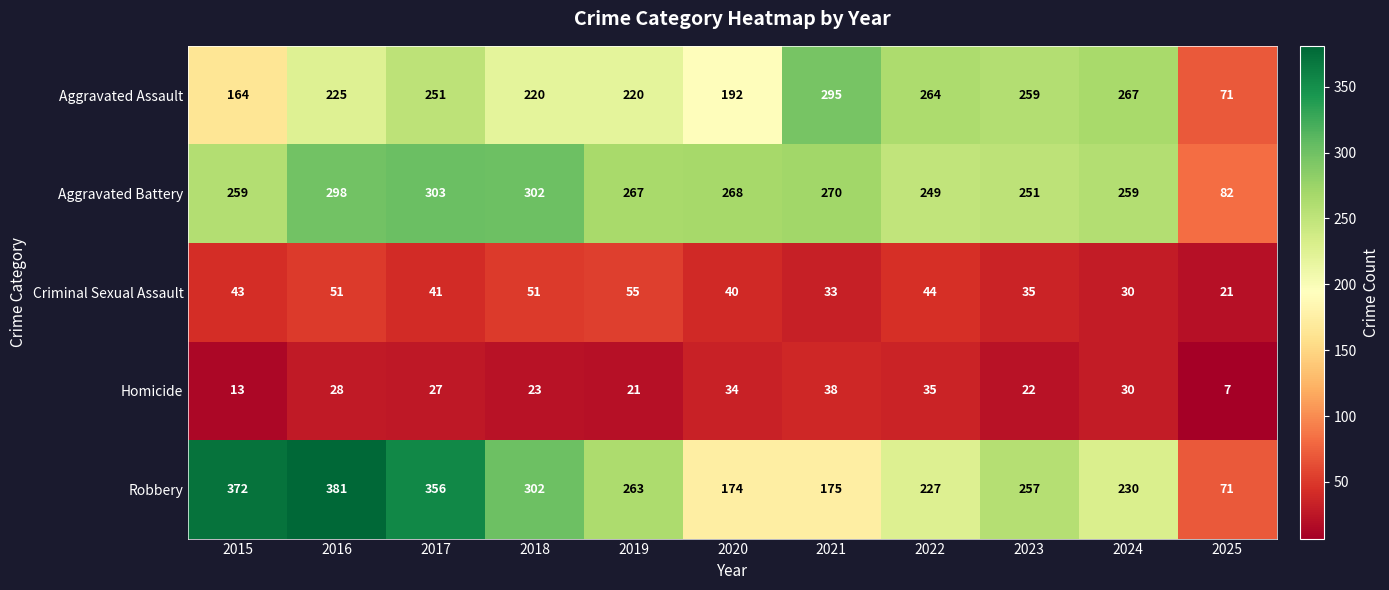

Count the number of categories in the chart.

11